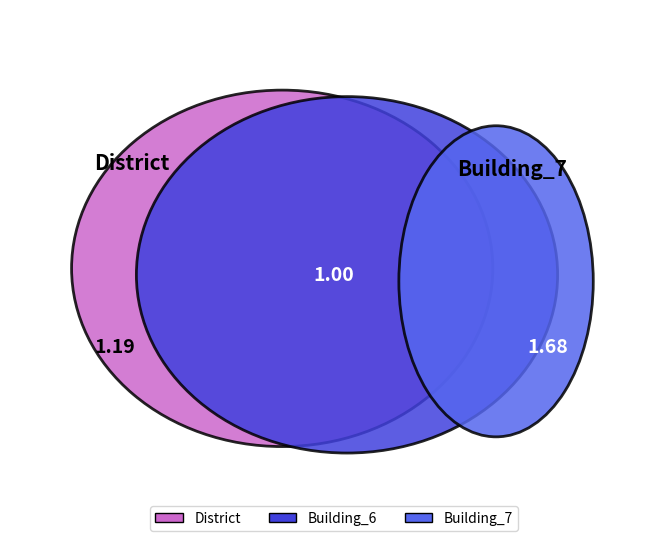

Which slice is the smallest?

Building_6